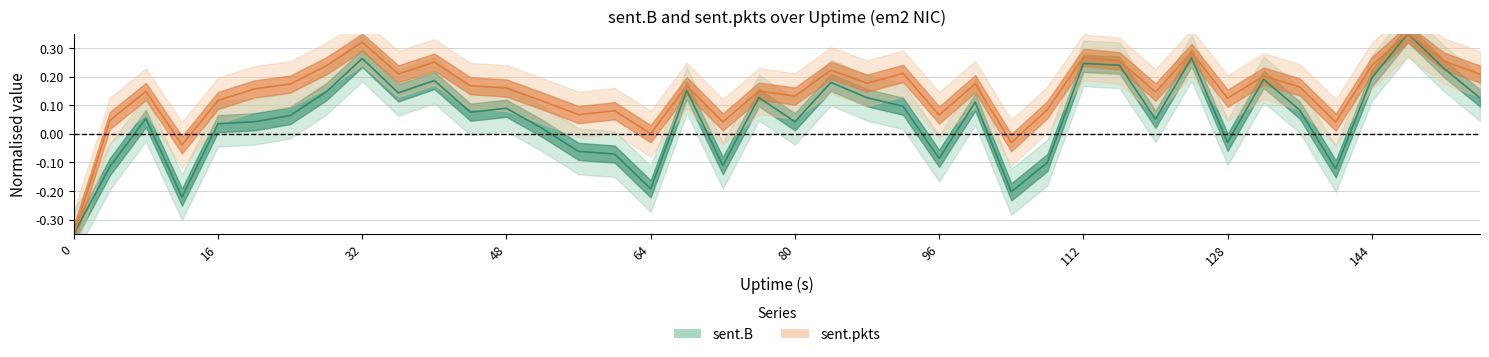

True or false: sent_pkts and sent_B intersect in this chart.

True